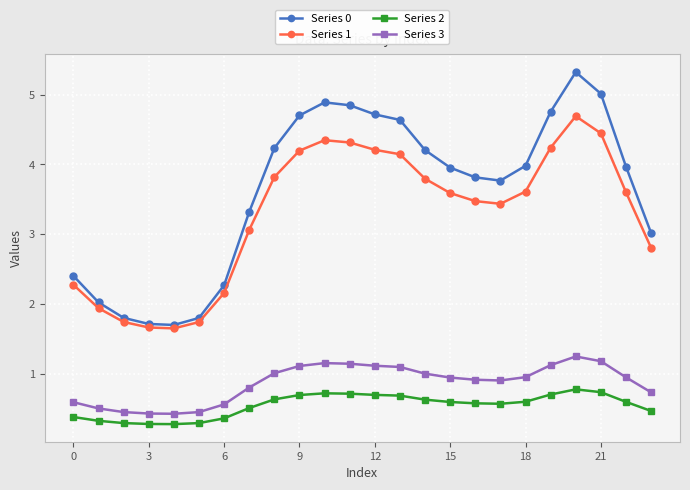

In Series 0, how many points are higher than both neighbors (excluding endpoints)?

2